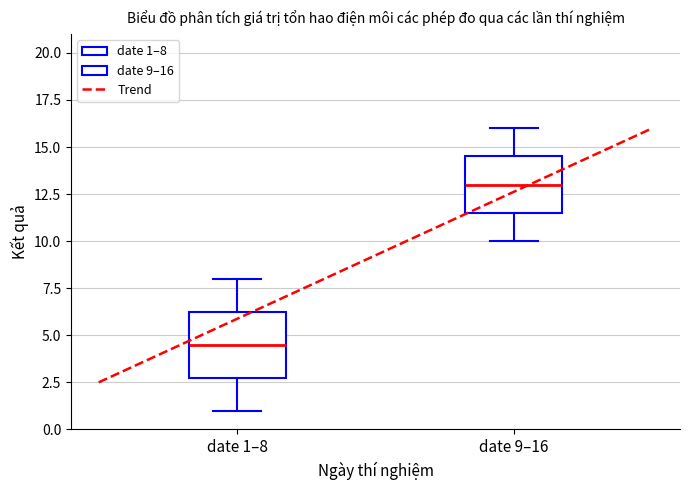

Reading left to right, read every box against the y-axis: the position of its median line, the range the box covers, and the ends of its whiskers. The values are not printed on the chart, so give them approximately, as read against the axis.

date 1–8: median 4.5, box 3.0 to 6.5, whiskers 1.0 to 8.0
date 9–16: median 13.0, box 11.5 to 14.5, whiskers 10.0 to 16.0